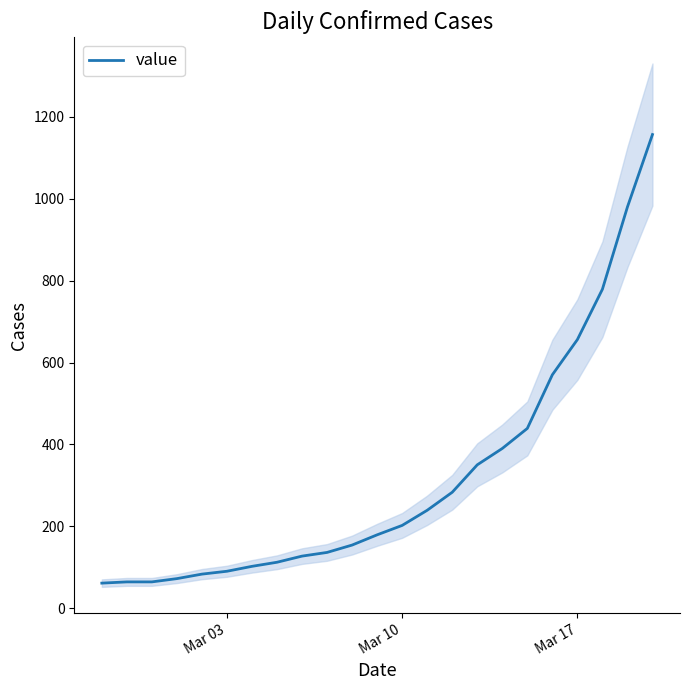

How many series are shown in this chart?

1